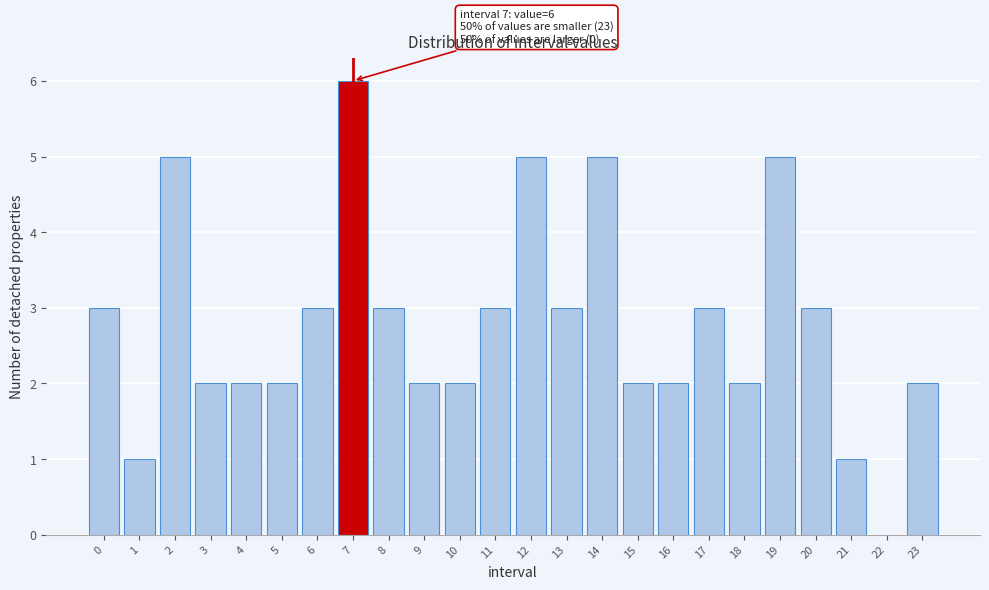

Reading left to right, list all the values displayed in this chart.

0=3	1=1	2=5	3=2	4=2	5=2	6=3	7=6	8=3	9=2	10=2	11=3	12=5	13=3	14=5	15=2	16=2	17=3	18=2	19=5	20=3	21=1	22=0	23=2